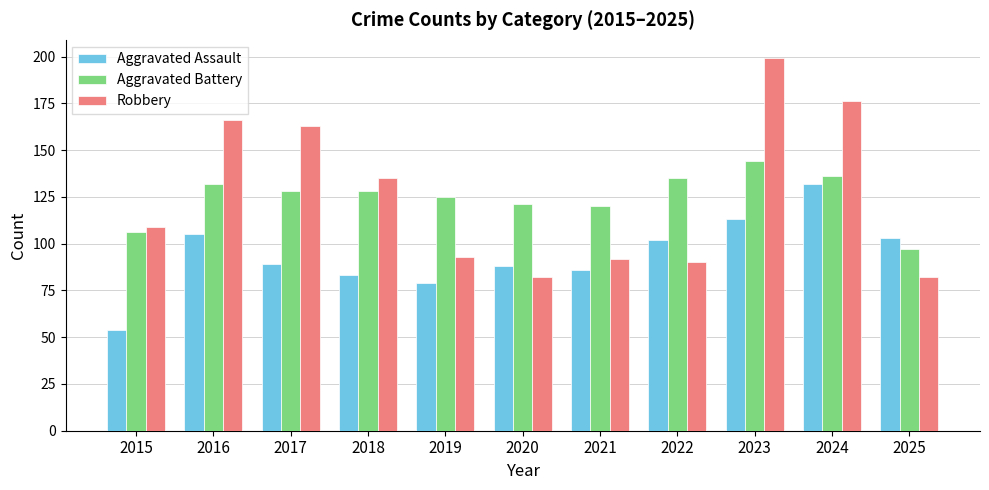

At how many categories does at least one series exceed 191?

1